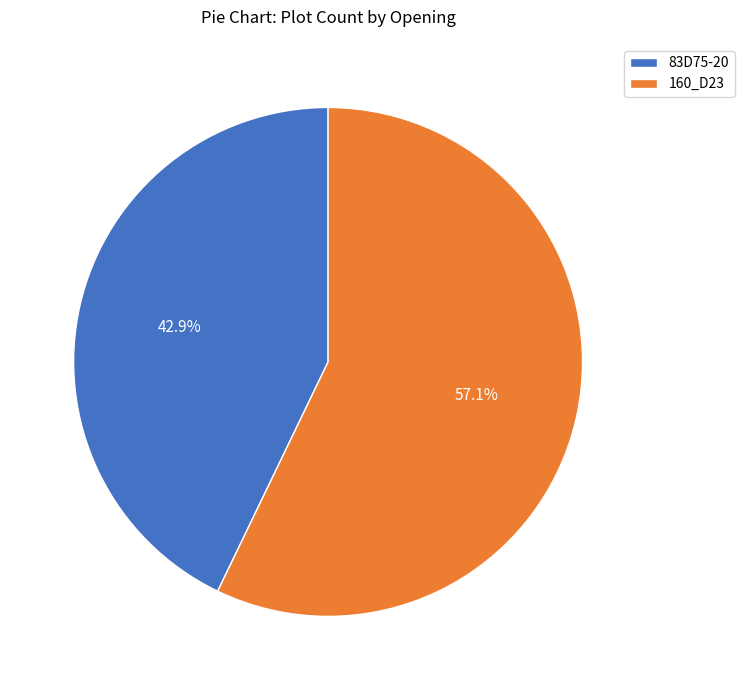

To the nearest percent, what percentage of the pie is 160_D23?

57%